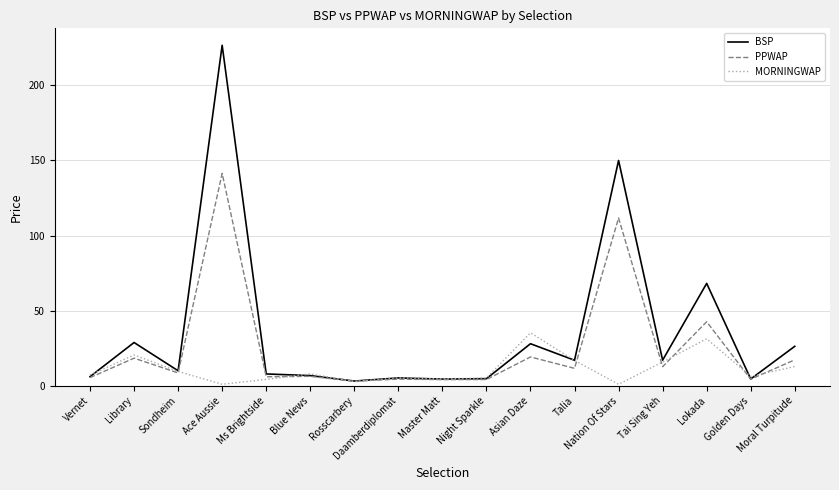

The BSP series shows 17.0 at Talia. True or false?

True